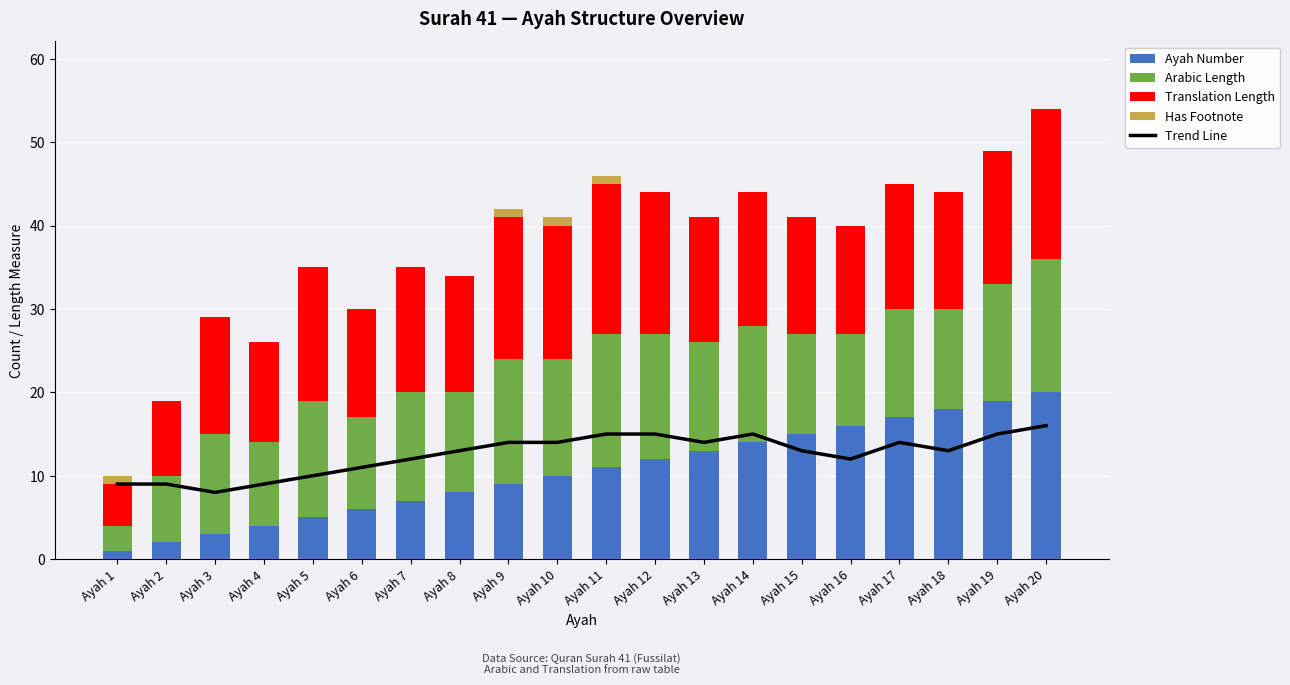

At which category is the sum across all series the highest?

Ayah 20